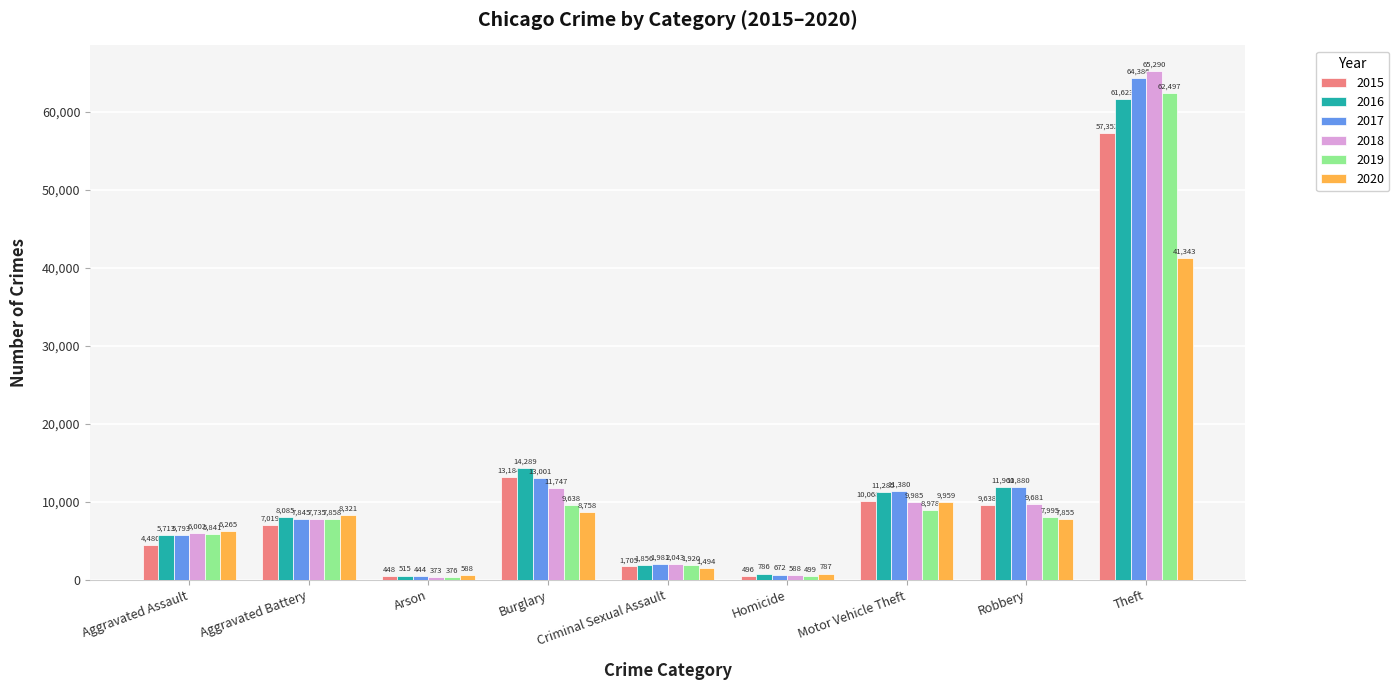

At how many categories does at least one series exceed 27344?

1